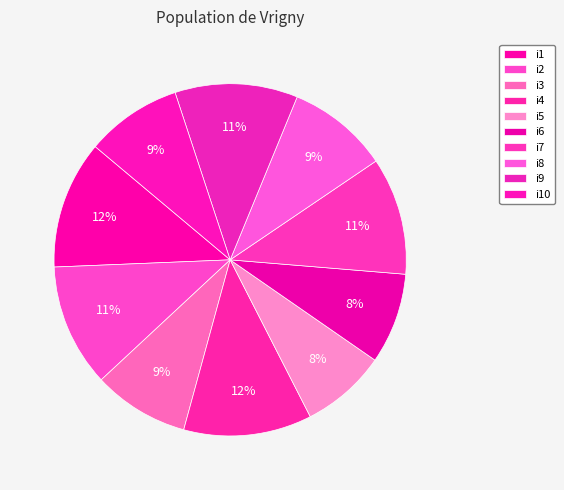

What percentage is the i3 slice, to the nearest percent?

9%